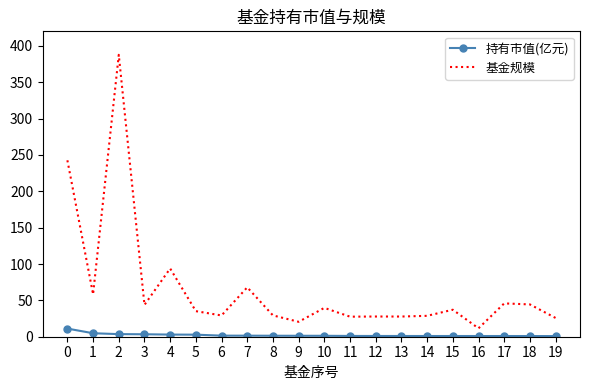

What is the difference between the maximum and minimum values in the 基金规模 series?

376.1